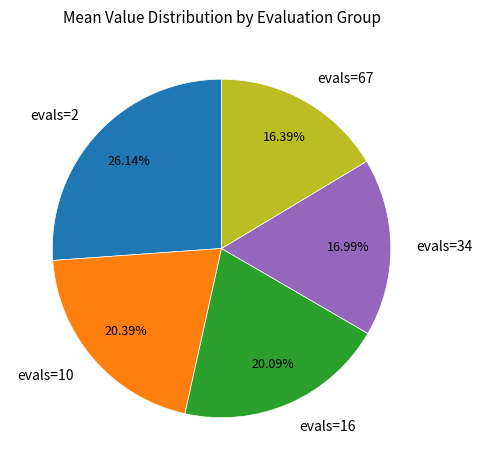

Which slice is the smallest?

evals=67